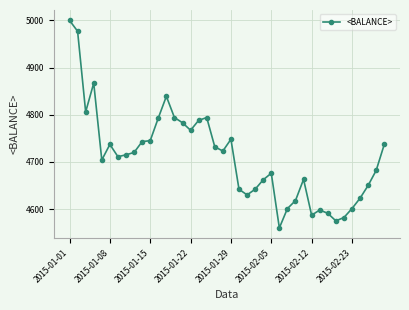

What is the difference between the maximum and minimum values?

440